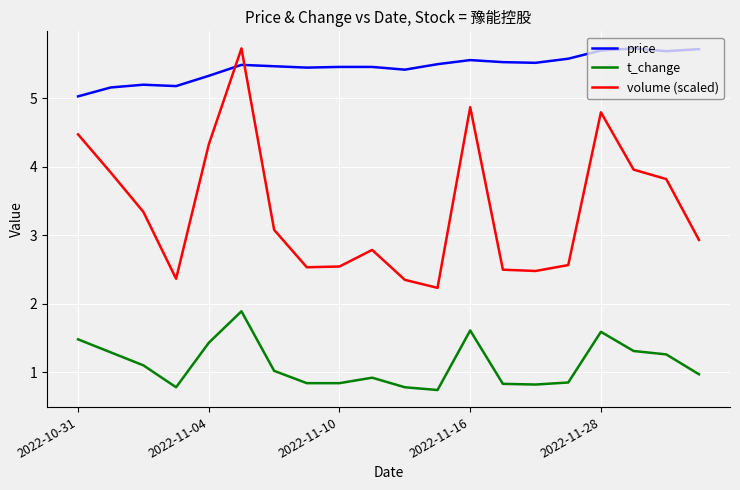

Rank the series by their average value, from highest to lowest.

price, volume (scaled), t_change